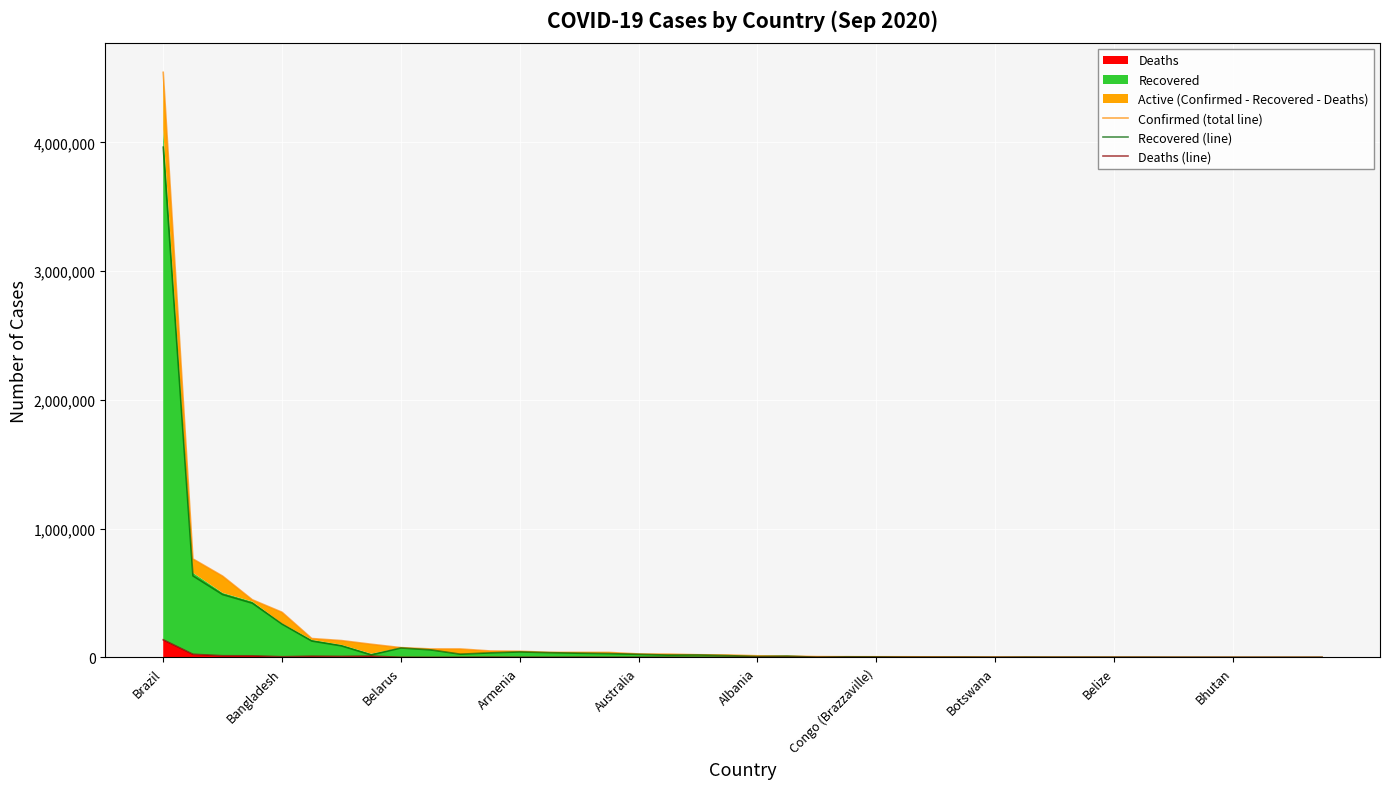

Between Bangladesh and Belize, which series saw the biggest shift?

Confirmed (total line)